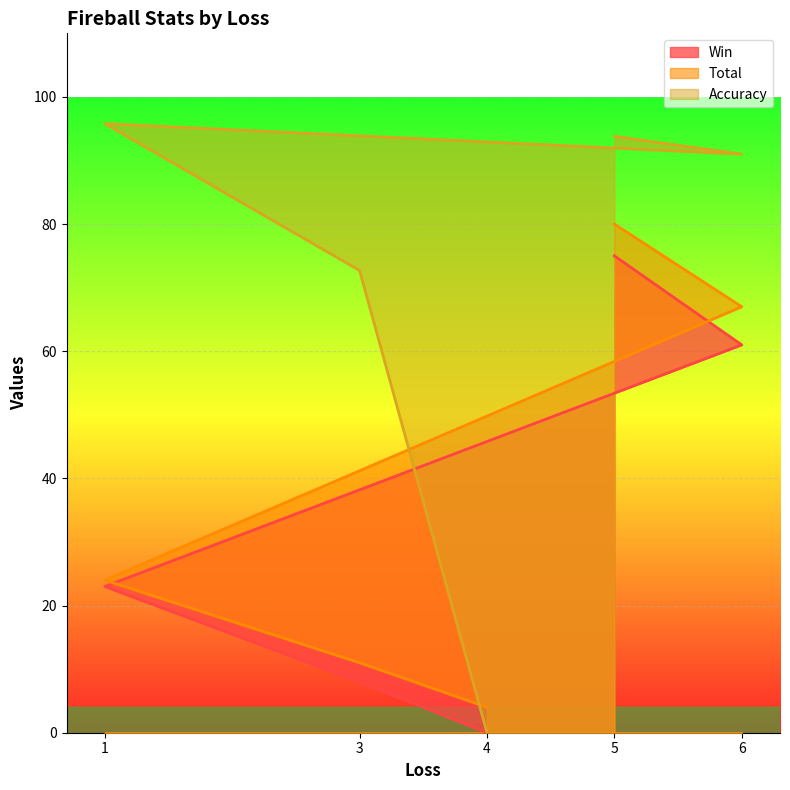

What are all the series names shown in the legend?

Win, Total, Accuracy